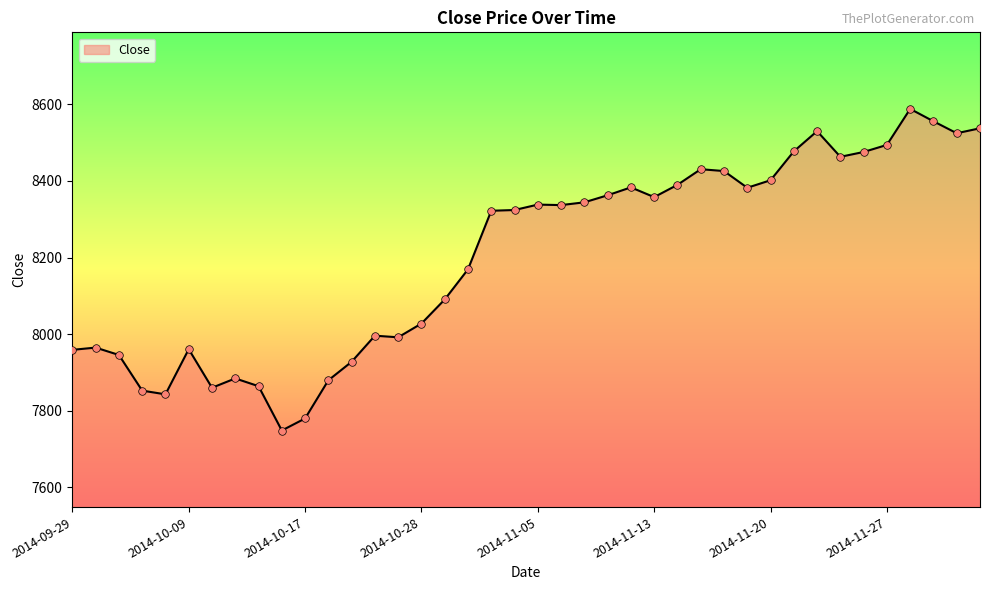

What is the difference between the maximum and minimum values?

840.0